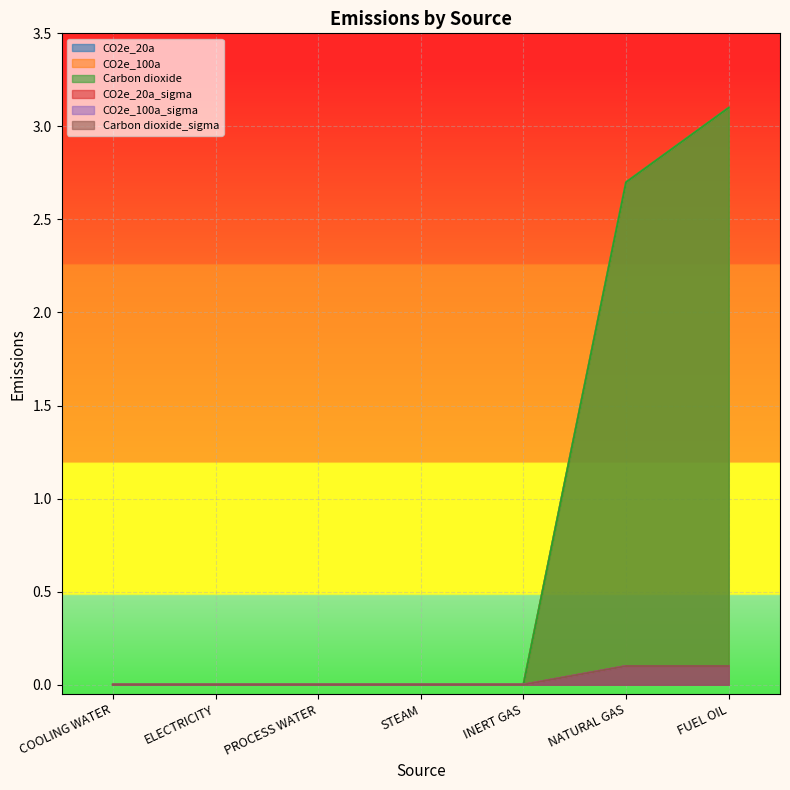

Is the value of Carbon dioxide_sigma at PROCESS WATER greater than the value of CO2e_20a at INERT GAS?

No